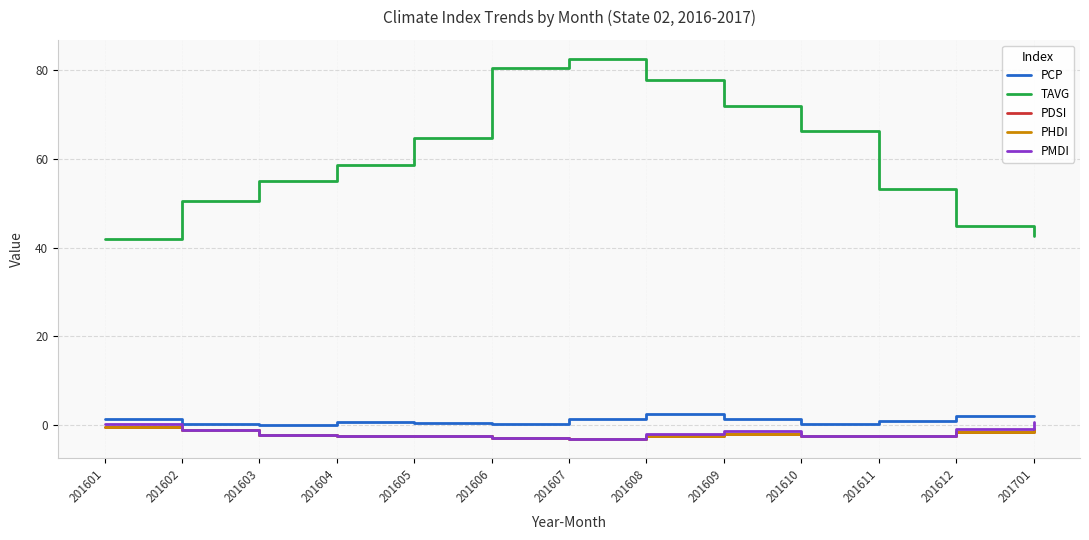

What is the average value of the TAVG series?

60.7